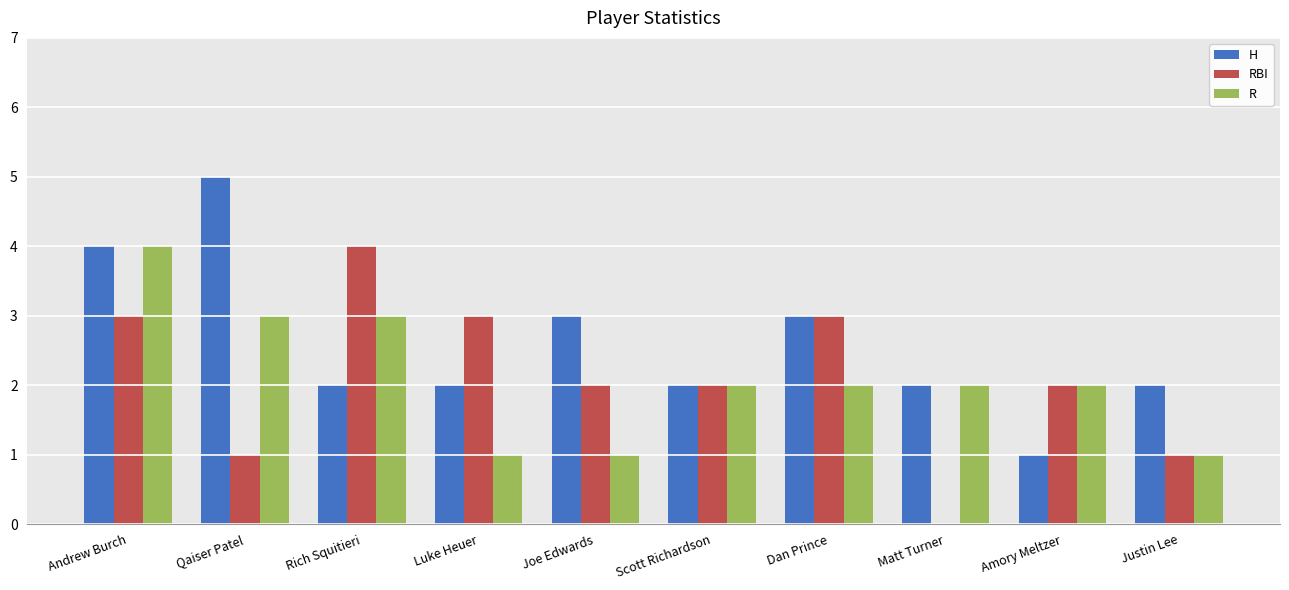

Is it true that RBI equals 3 at Andrew Burch?

True